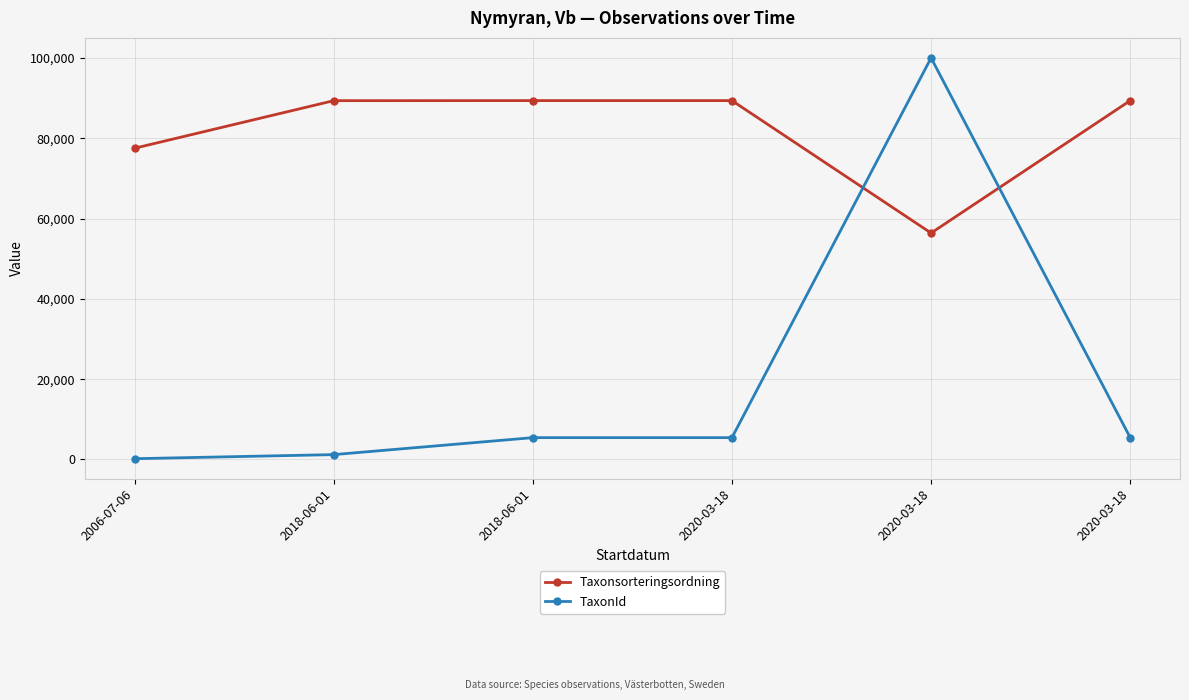

What is the value of the TaxonId point at the 4th from the left?

5432